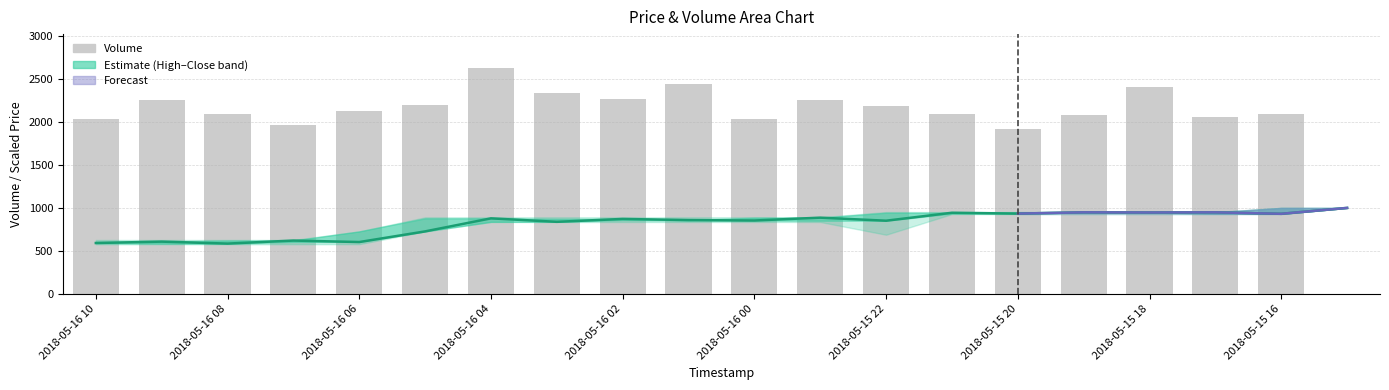

How many data points in Close are above 870?

10